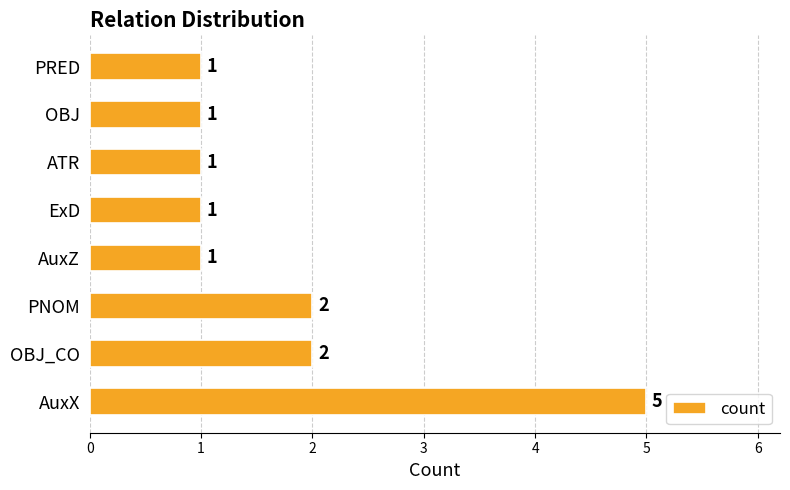

Reading bottom to top, extract all data points from this chart.

5	2	2	1	1	1	1	1